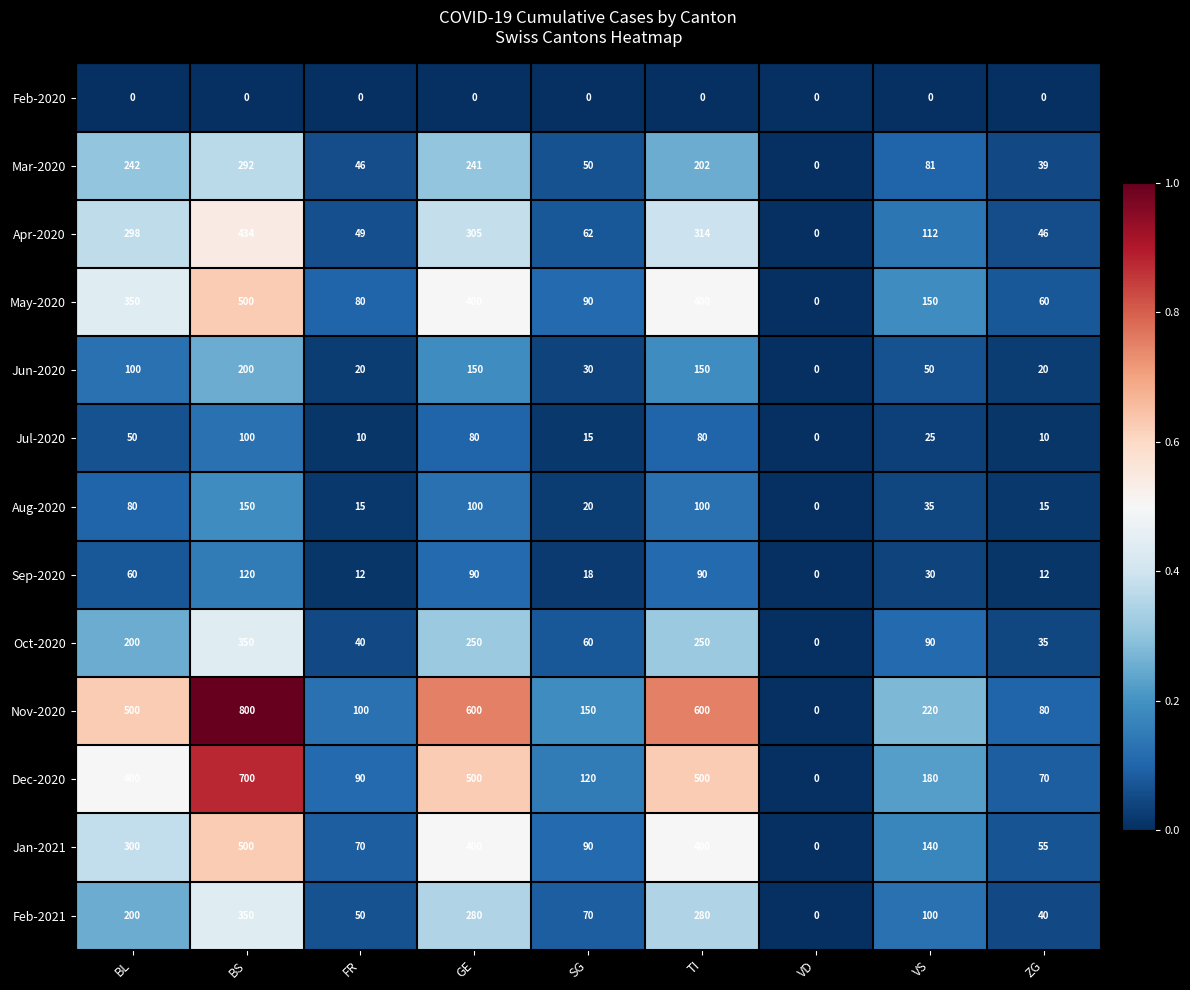

Count the number of categories in the chart.

9